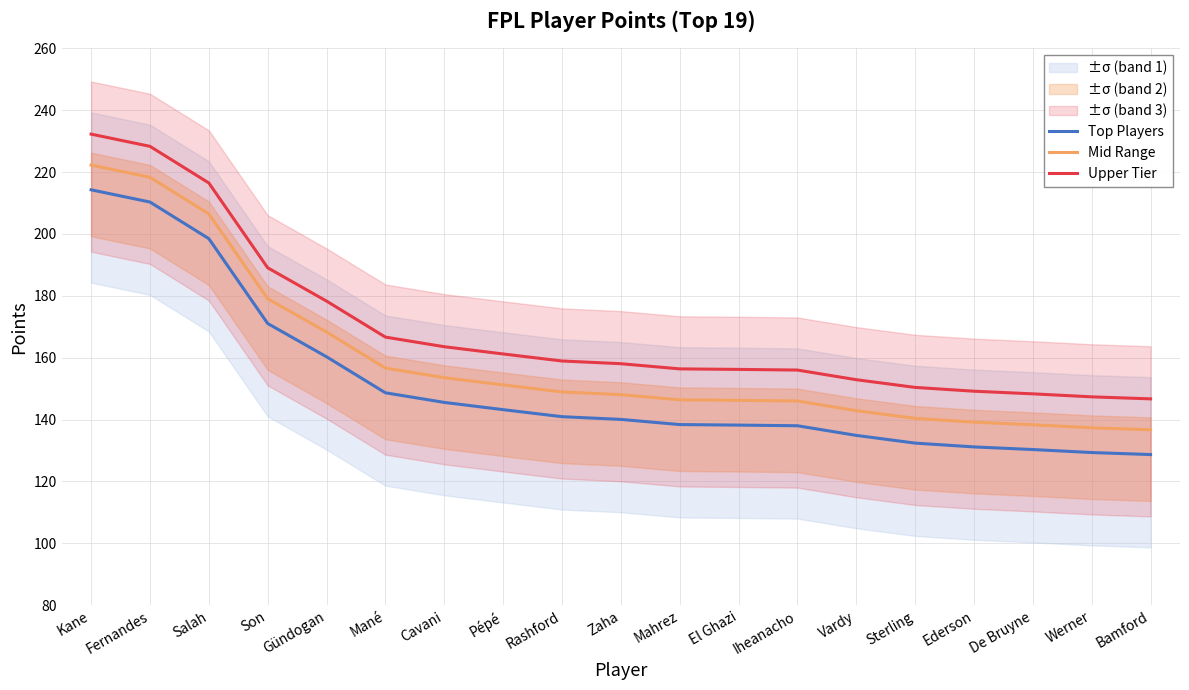

List the labels in order of Mid Range value, smallest first.

Bamford, Werner, De Bruyne, Ederson, Sterling, Vardy, Iheanacho, El Ghazi, Mahrez, Zaha, Rashford, Pépé, Cavani, Mané, Gündogan, Son, Salah, Fernandes, Kane